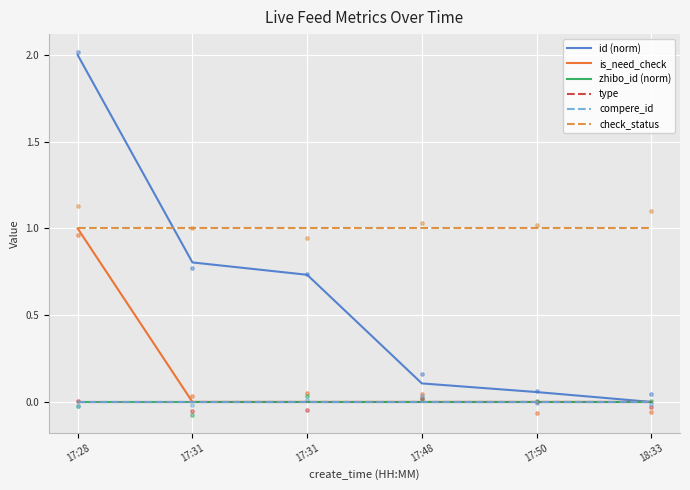

At which category is the sum across all series the highest?

17:28